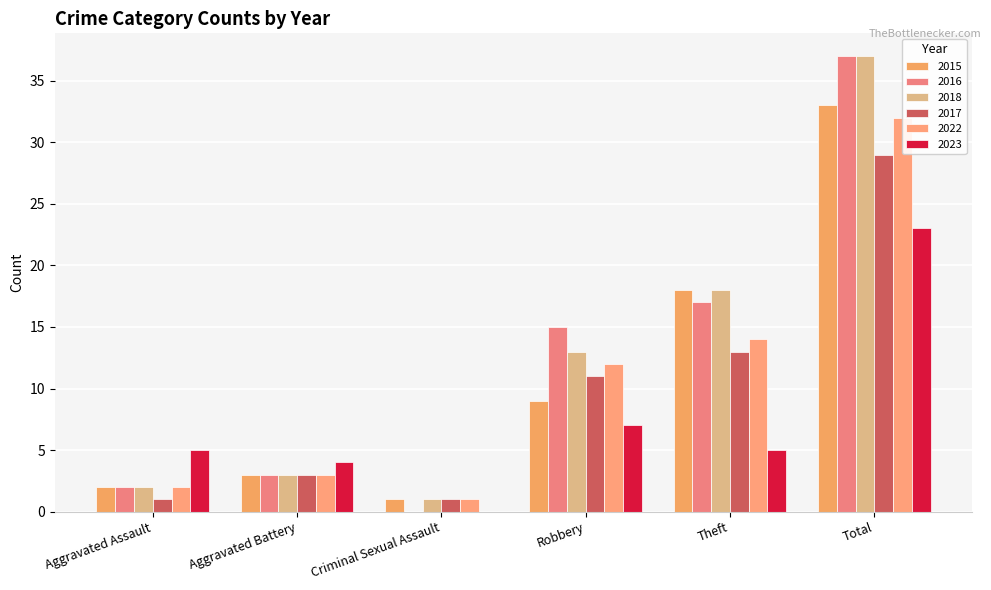

What is the difference between the second highest and second lowest values in the 2023 series?

3